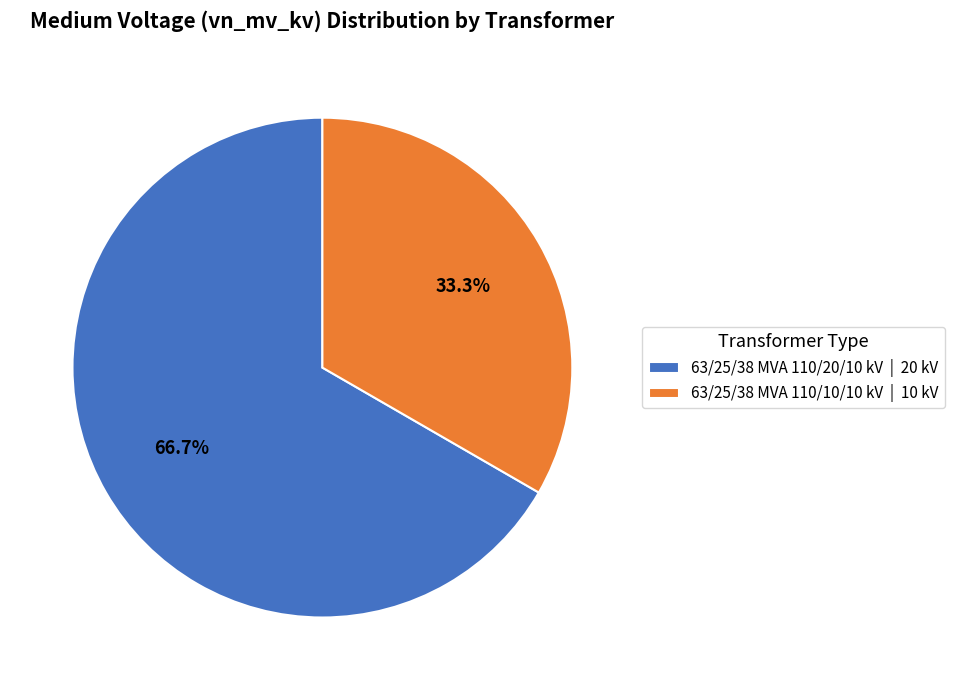

What portion of the pie excludes 63/25/38 MVA 110/10/10 kV?

66.7%